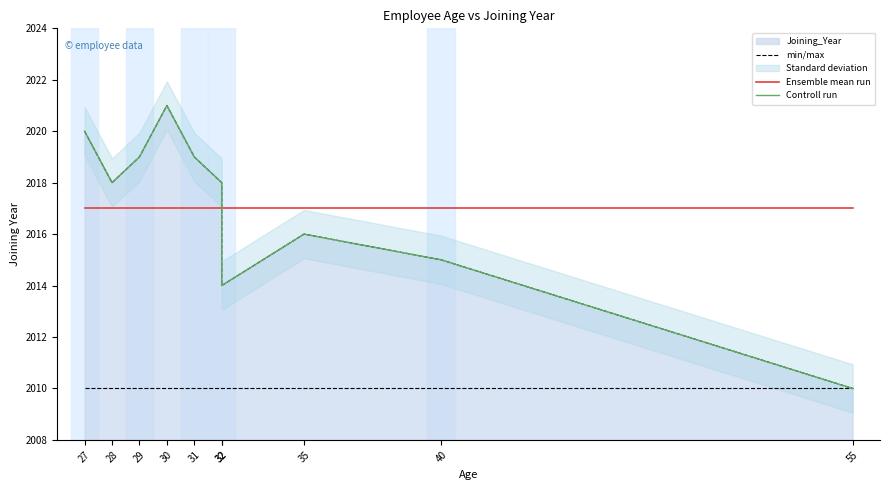

Reading right to left, transcribe all the data shown in this chart.

min/max: 55=2010	40=2015	35=2016	32=2014	32=2018	31=2019	30=2021	29=2019	28=2018	27=2020
Ensemble mean run: 55=2017	40=2017	35=2017	32=2017	32=2017	31=2017	30=2017	29=2017	28=2017	27=2017
Controll run: 55=2010	40=2015	35=2016	32=2014	32=2018	31=2019	30=2021	29=2019	28=2018	27=2020